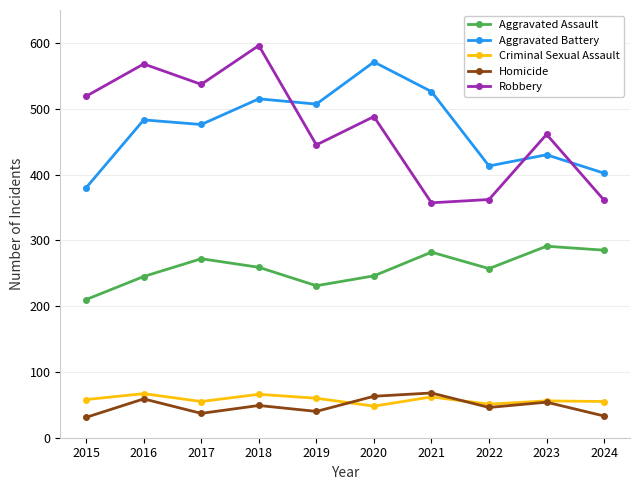

In Criminal Sexual Assault, how many points are lower than both neighbors (excluding endpoints)?

3